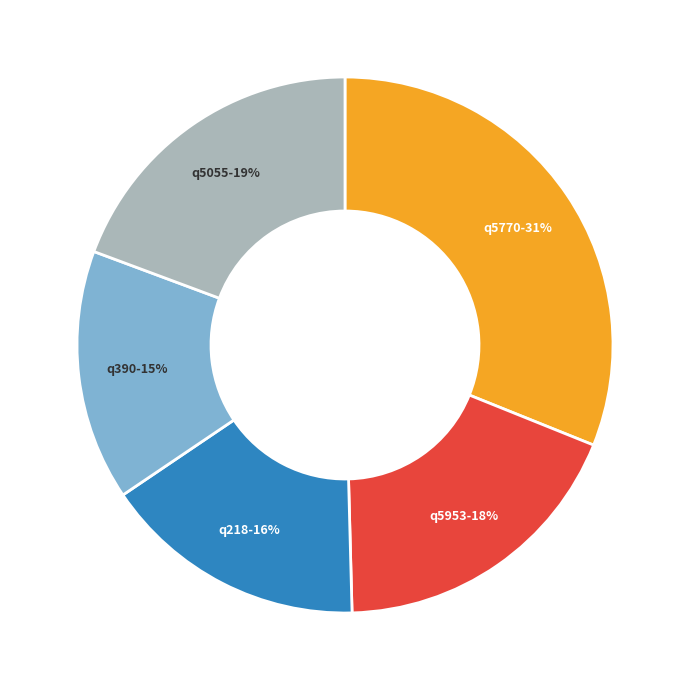

How many segments does this pie chart have?

5